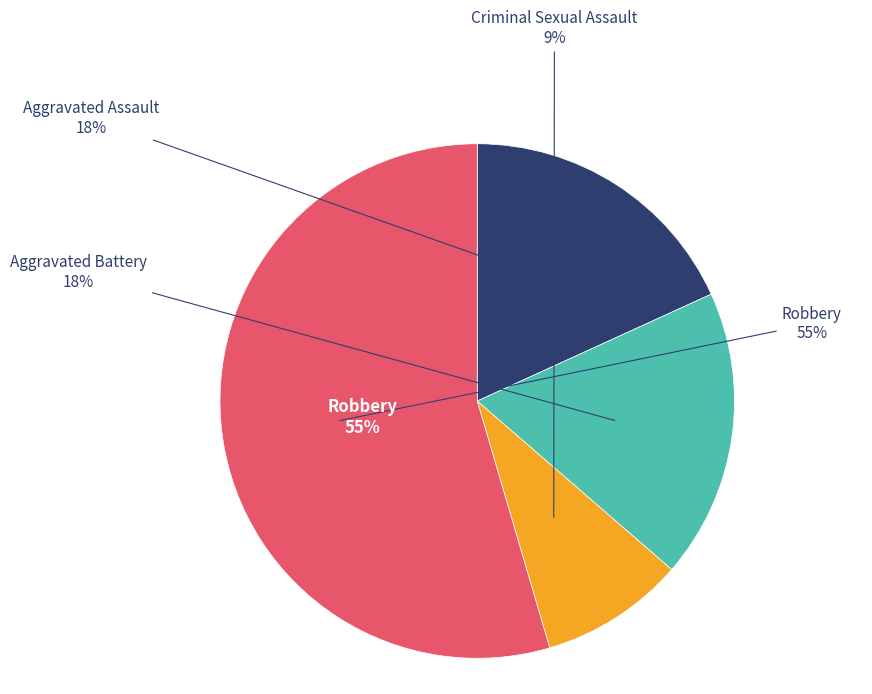

Is Aggravated Battery the majority of the pie?

No